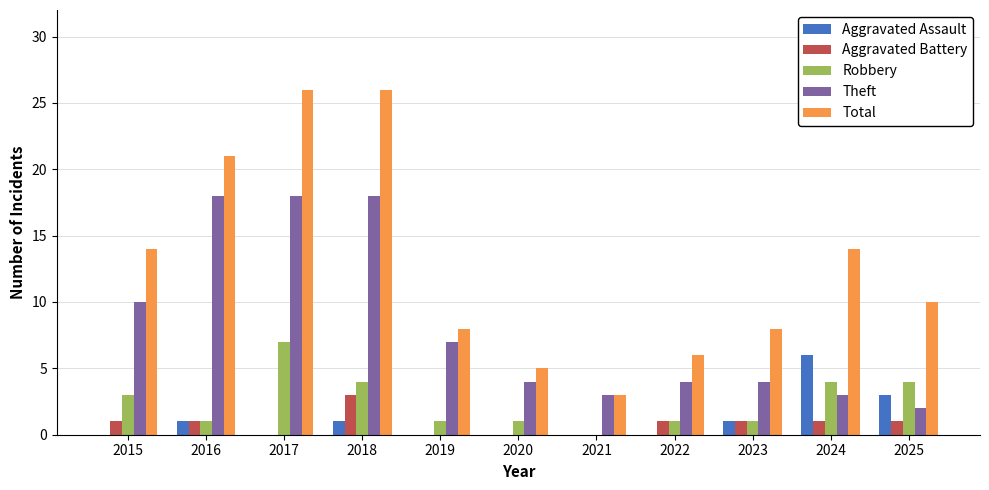

The Aggravated Assault series shows 0 at 2015. True or false?

True